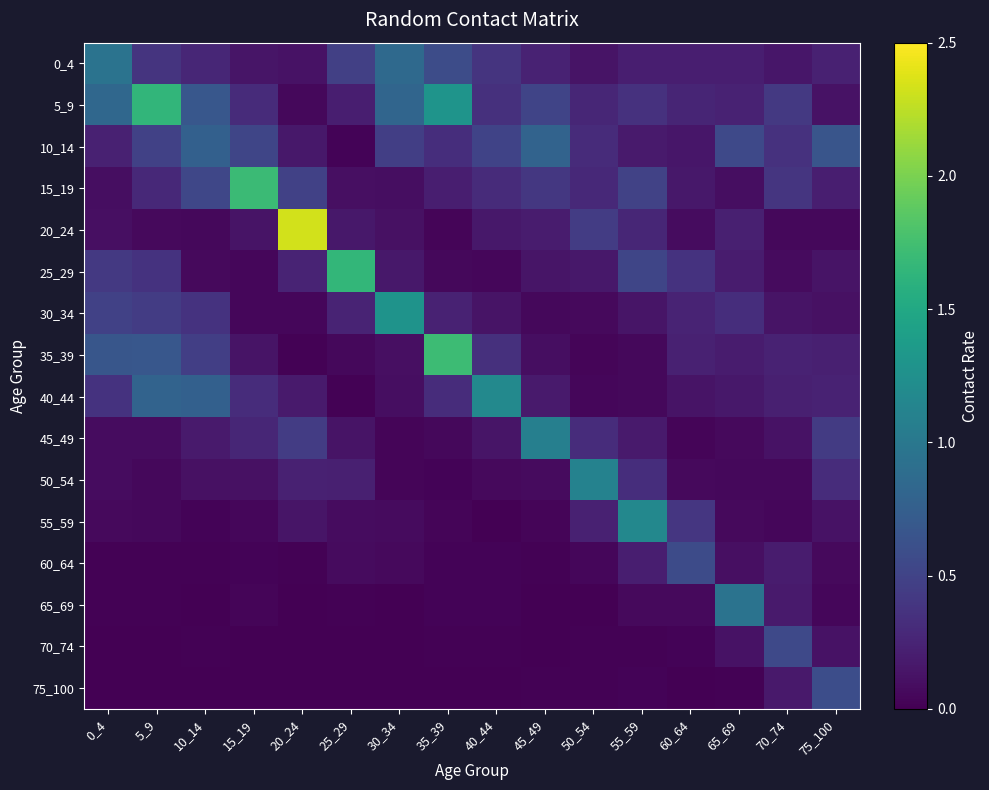

Which has a higher value, 5_9 or 75_100?

5_9